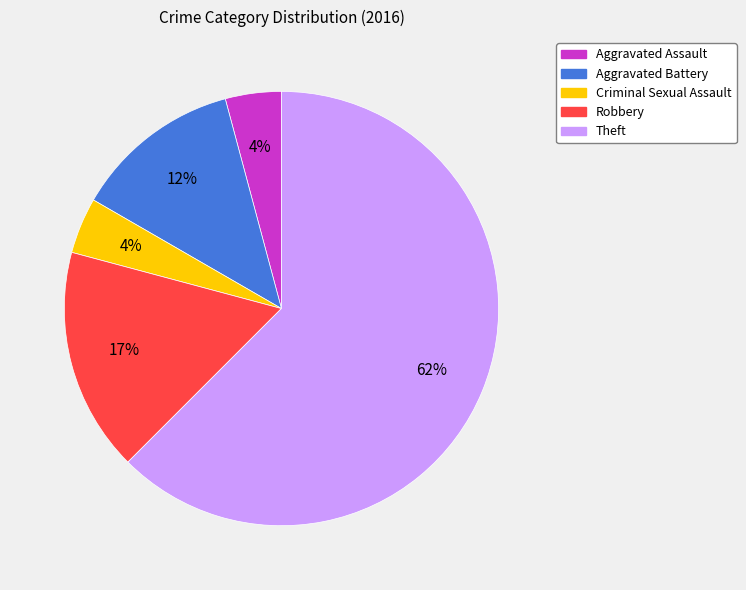

Does Theft represent more than half of the total?

Yes